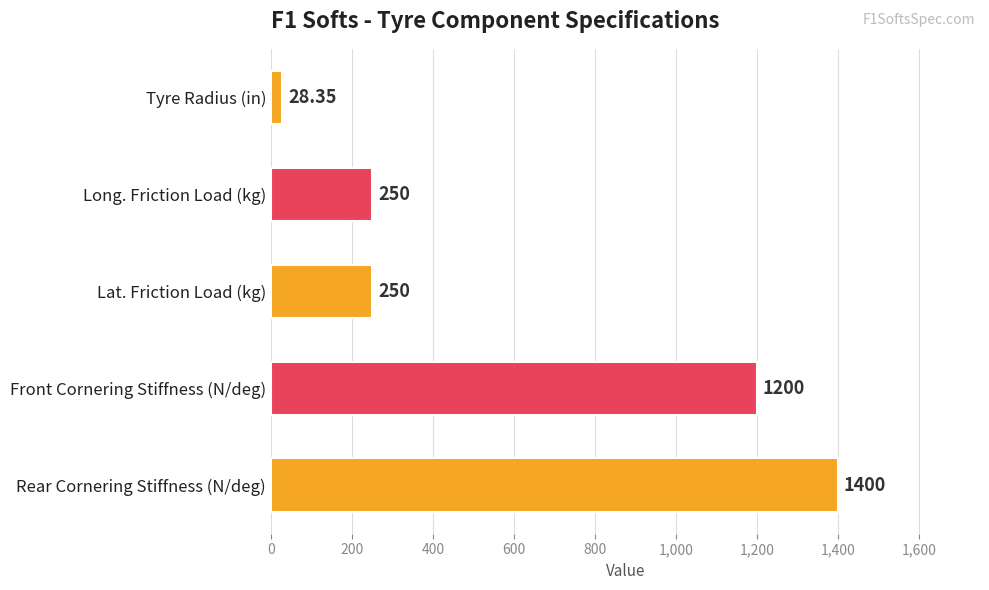

What is the label of the 3rd bar from the bottom?

Lat. Friction Load (kg)